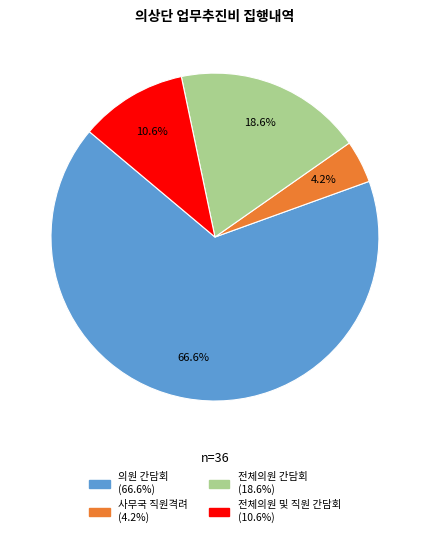

How many segments does this pie chart have?

4